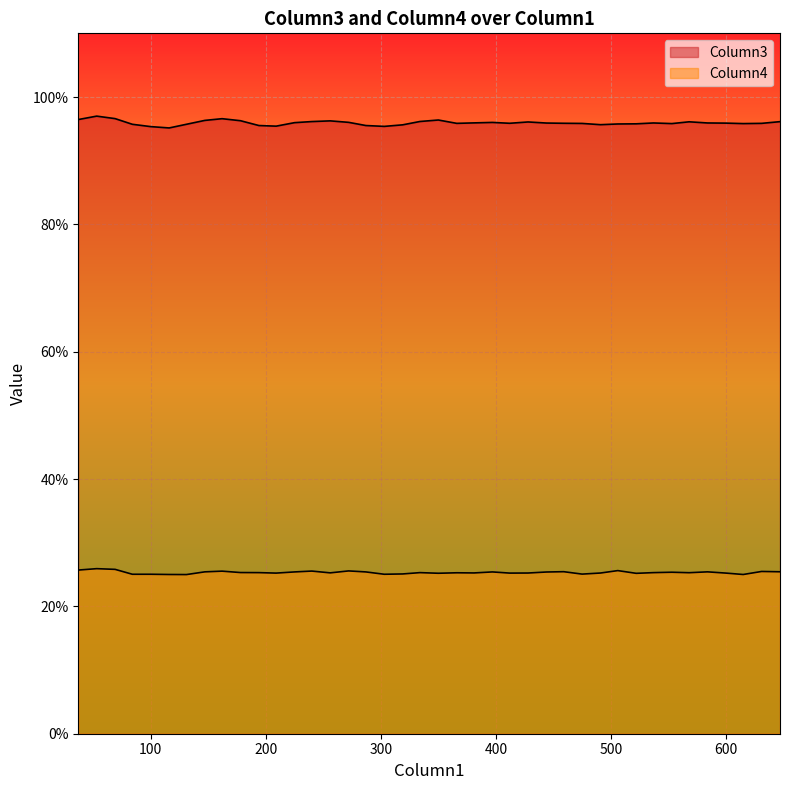

True or false: Column4 has more than 0 points higher than both neighbors.

True